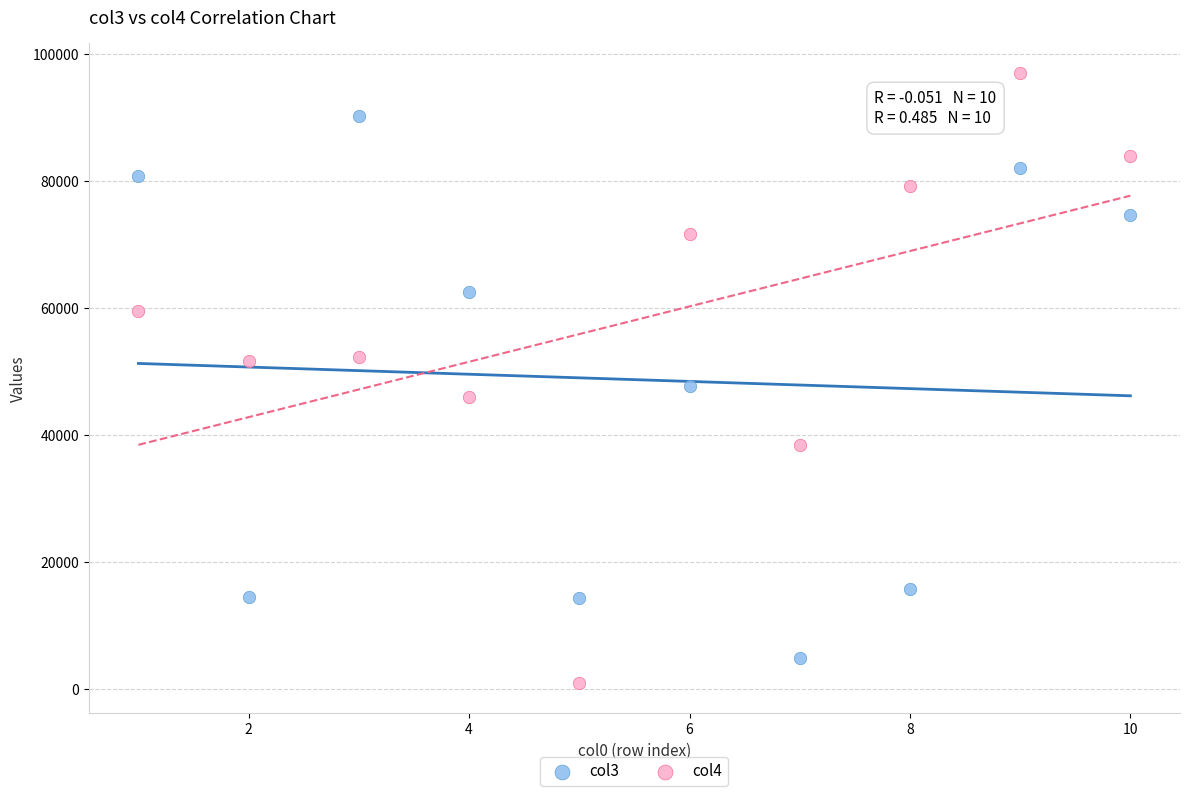

Which series reaches the minimum Y coordinate?

col4